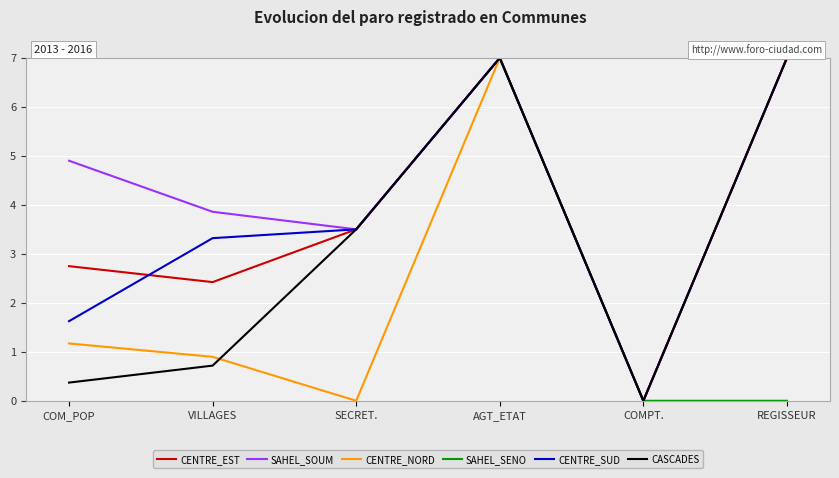

What is the difference between the maximum and minimum values in the SAHEL_SENO series?

7.0